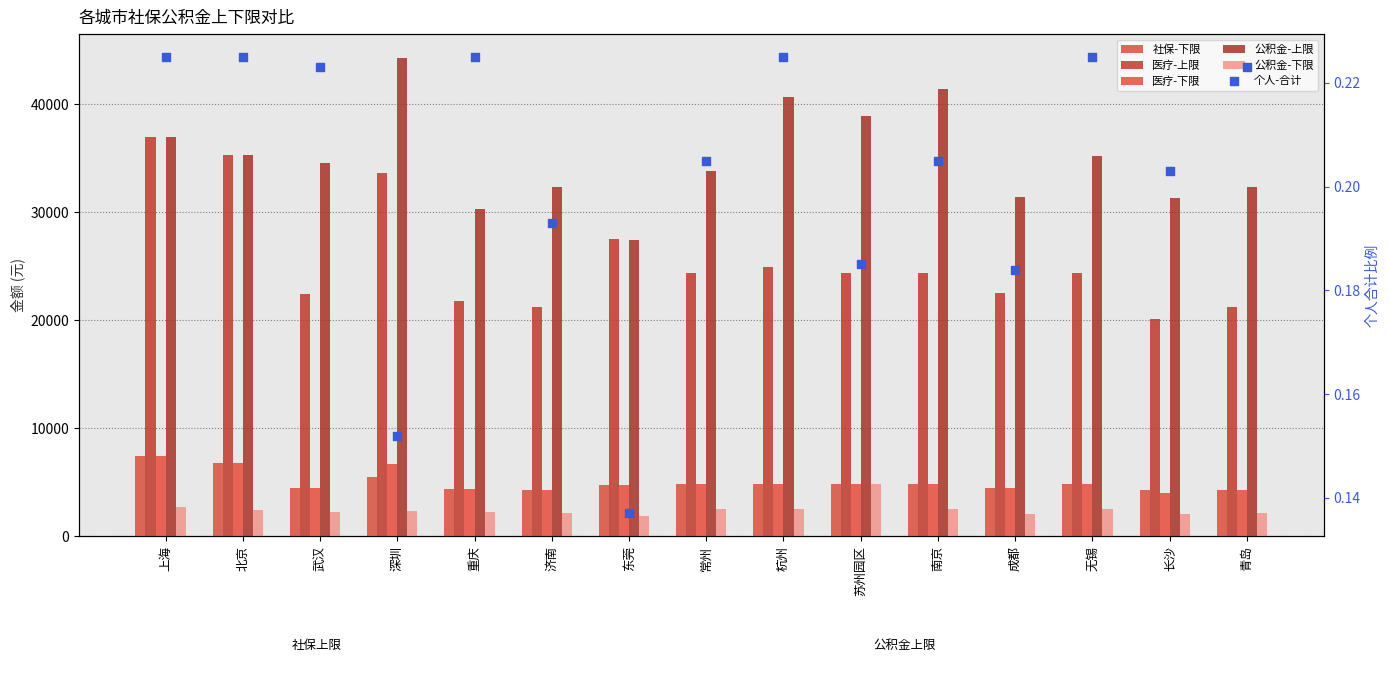

What is the total value across all series at 武汉?

68225.5